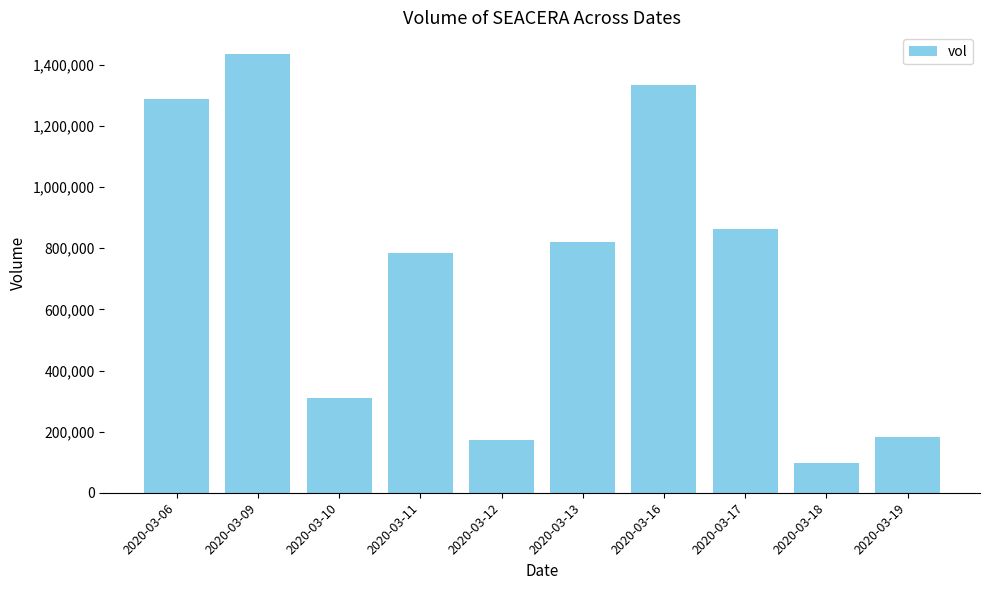

Is it true that the value at 2020-03-19 is 183700?

True